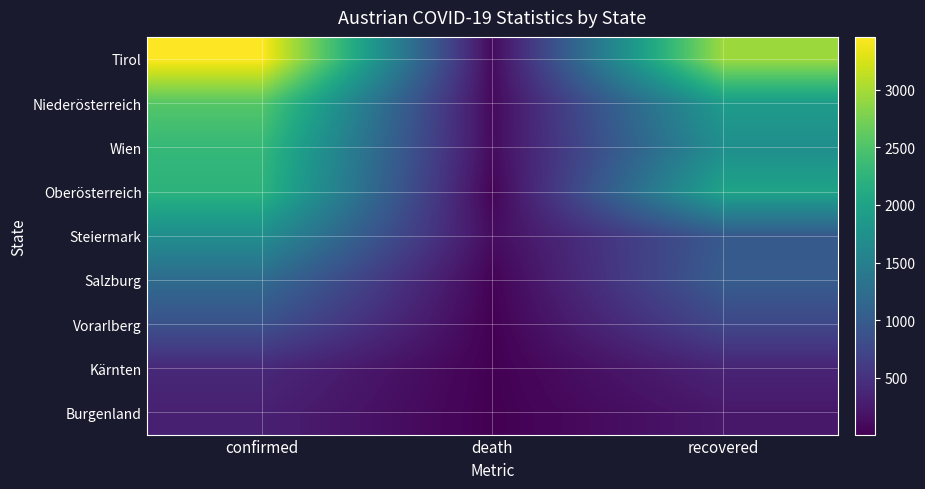

What is the maximum value shown in the chart?

3457